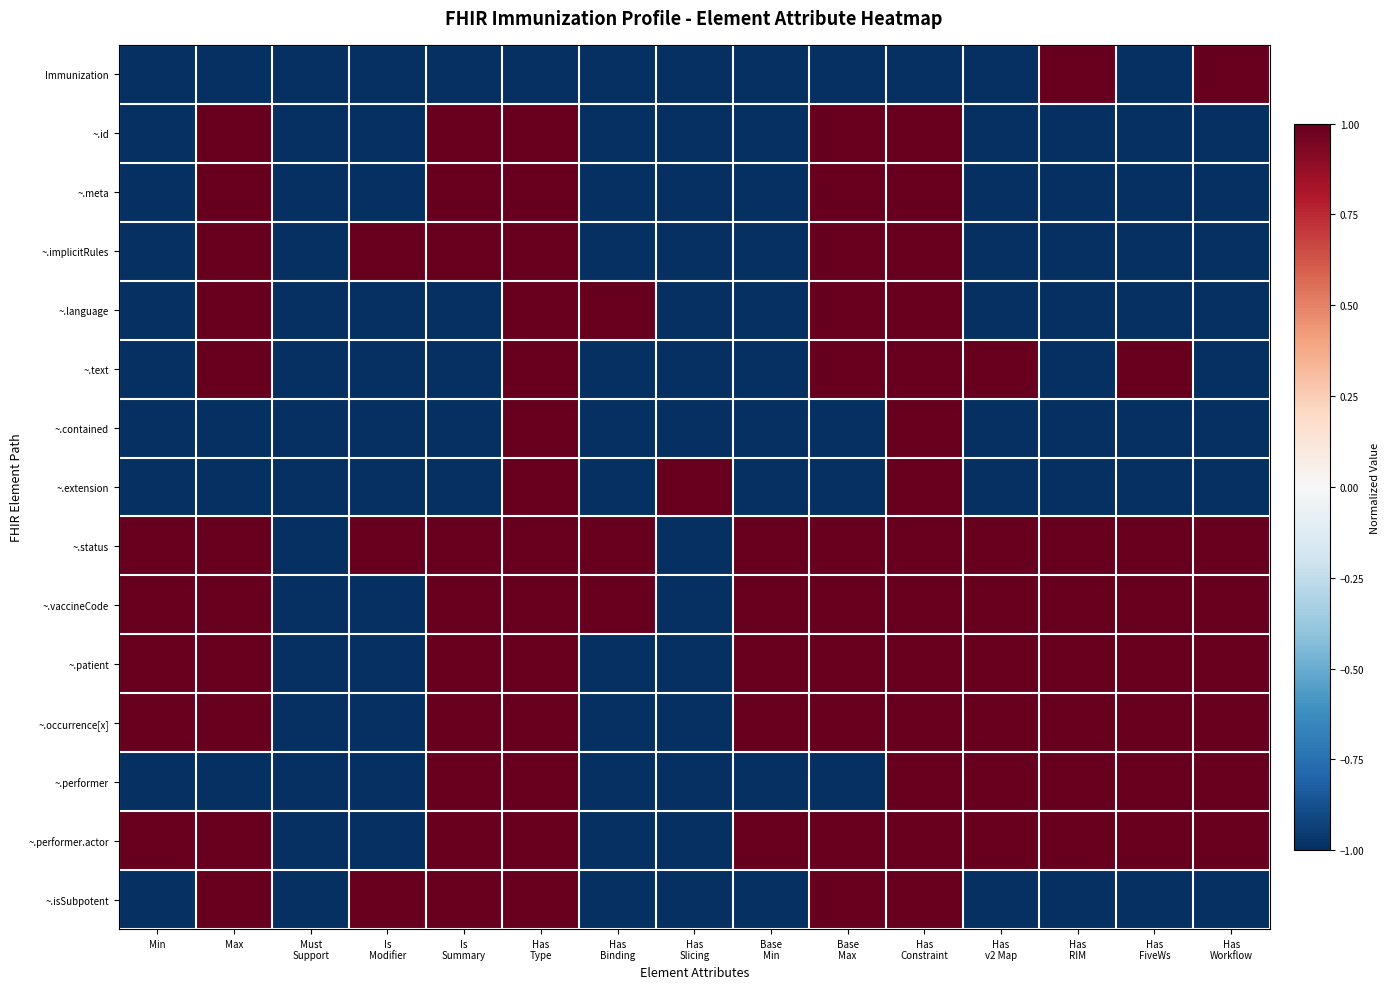

Which series changed the most between Has Binding and Base Min?

~.language